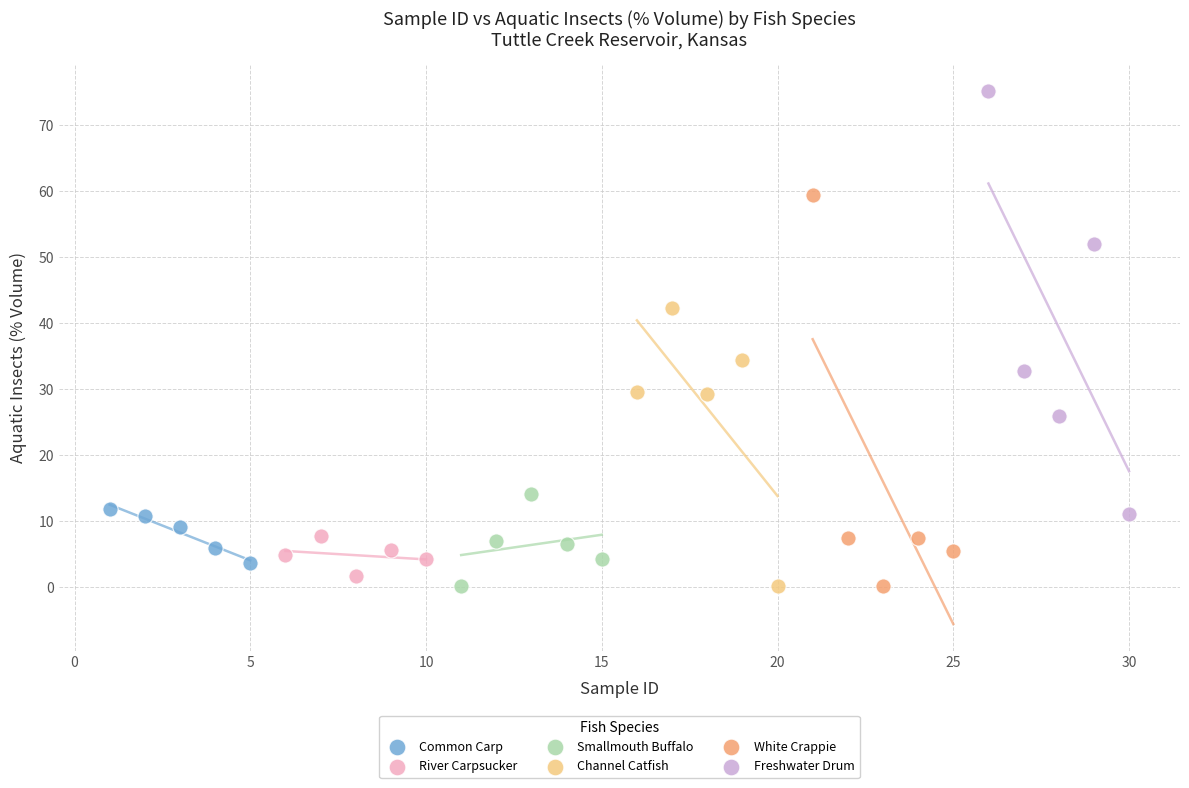

Which series has the widest spread of Y values?

Freshwater Drum